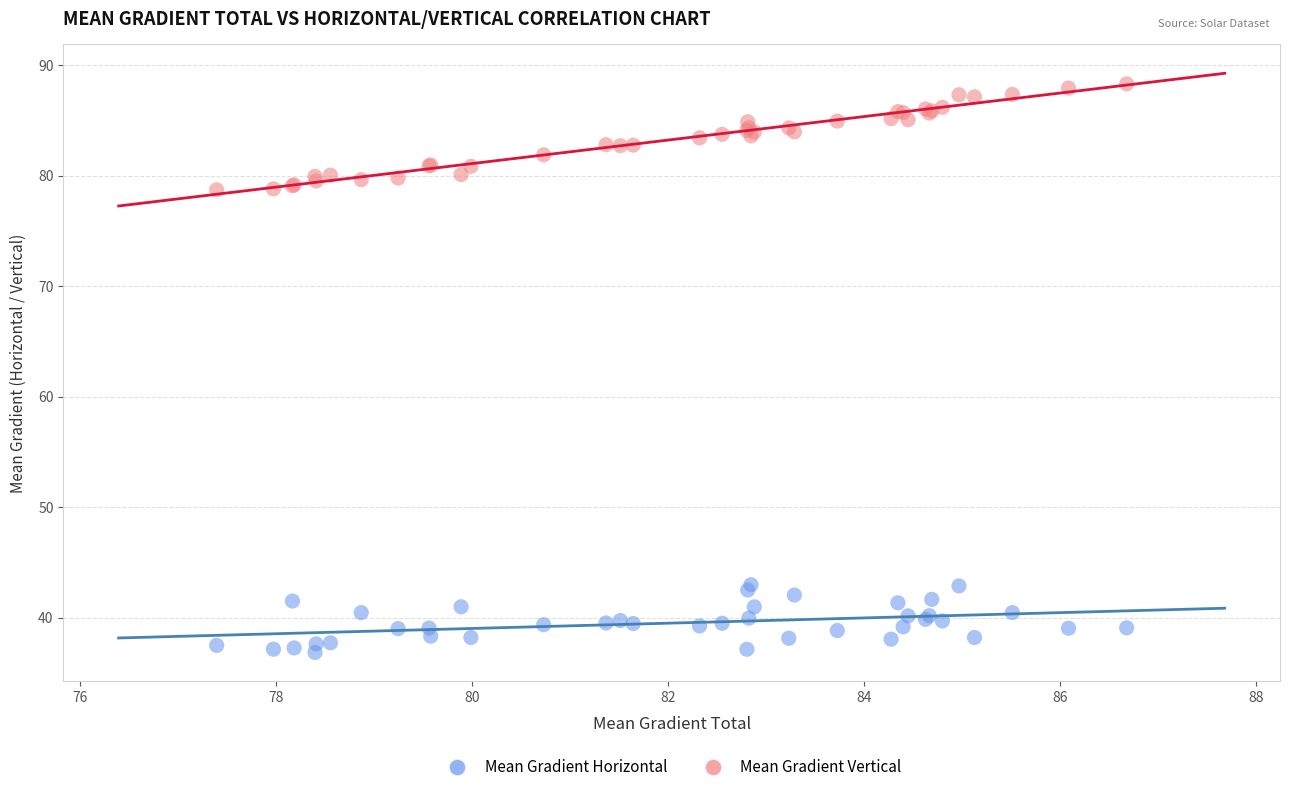

Which series reaches the minimum Y coordinate?

Mean Gradient Horizontal